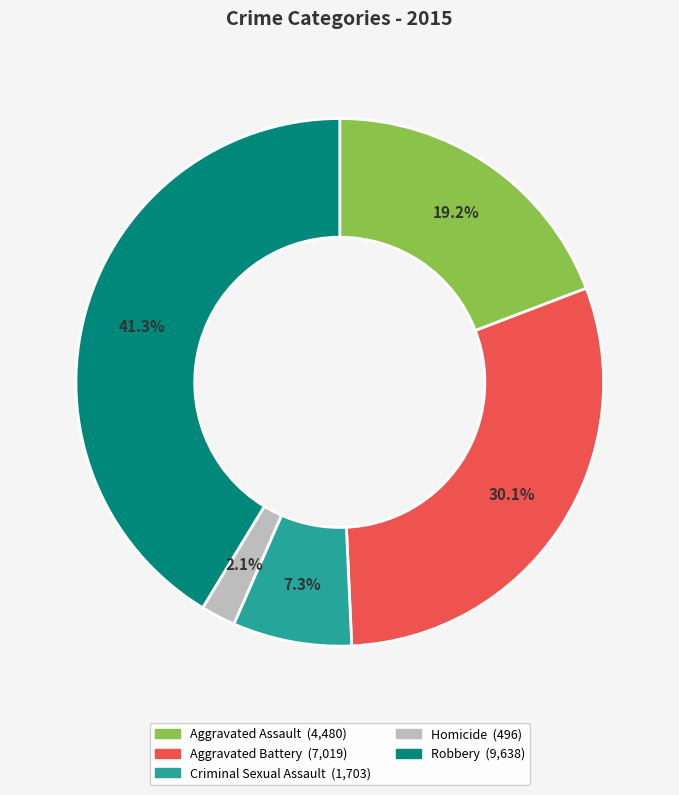

Is it true that Aggravated Assault is 32% of the pie?

False